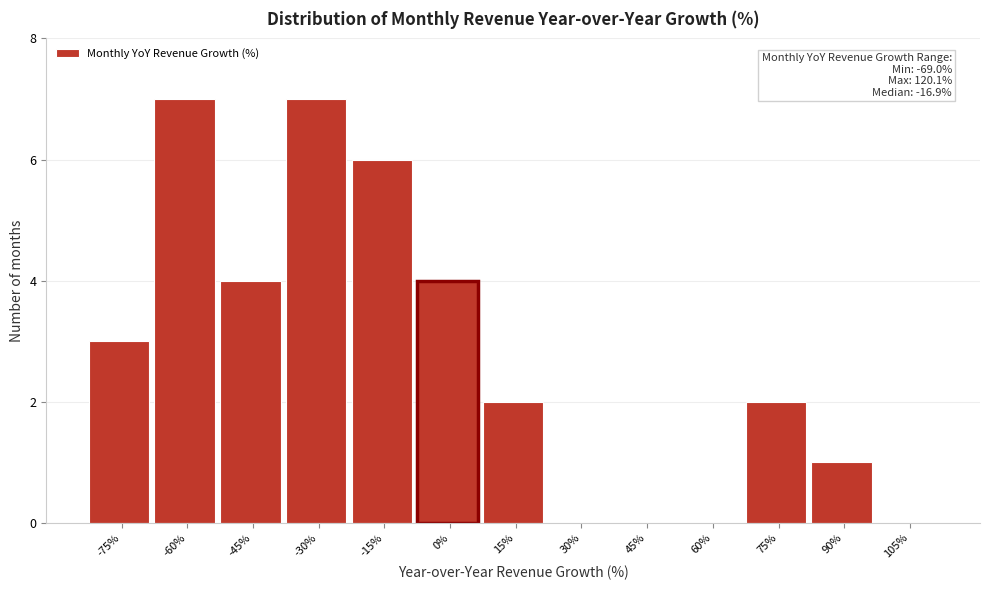

Reading right to left, transcribe all the data shown in this chart.

105%=0	90%=1	75%=2	60%=0	45%=0	30%=0	15%=2	0%=4	-15%=6	-30%=7	-45%=4	-60%=7	-75%=3